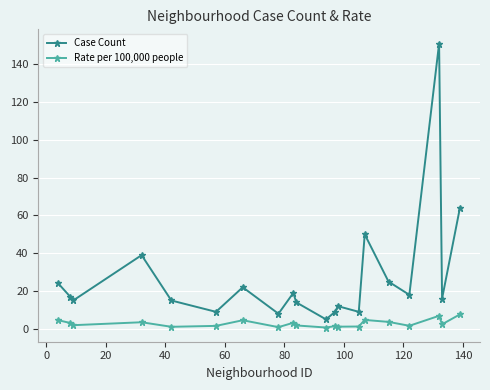

True or false: Rate per 100,000 people has more than 1 points higher than both neighbors.

True